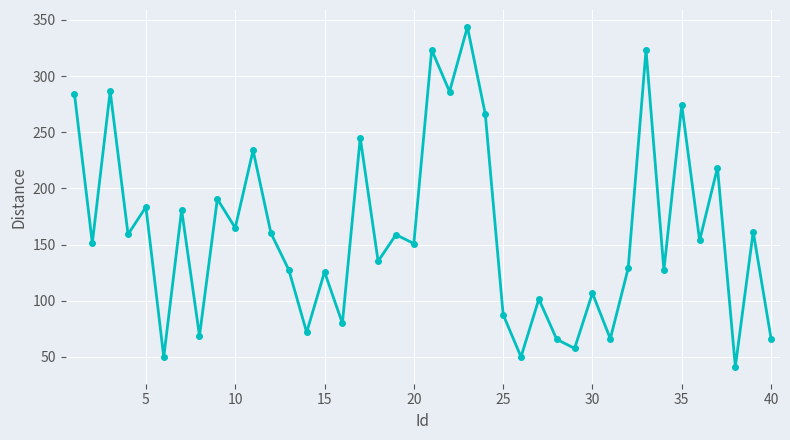

What is the greatest value displayed?

343.7